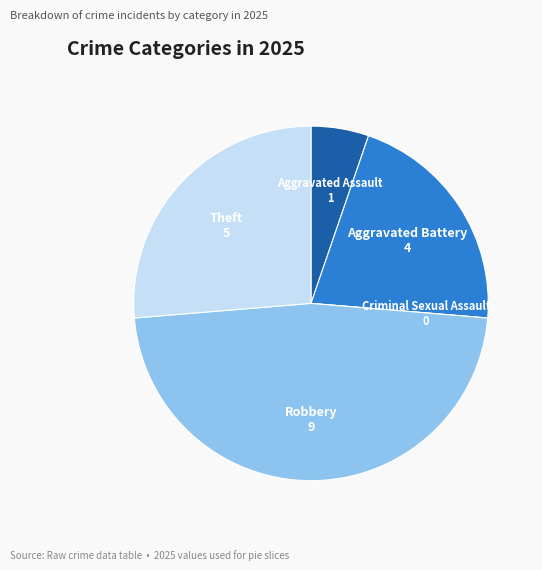

Do Robbery and Aggravated Assault together represent more than half of the pie?

Yes